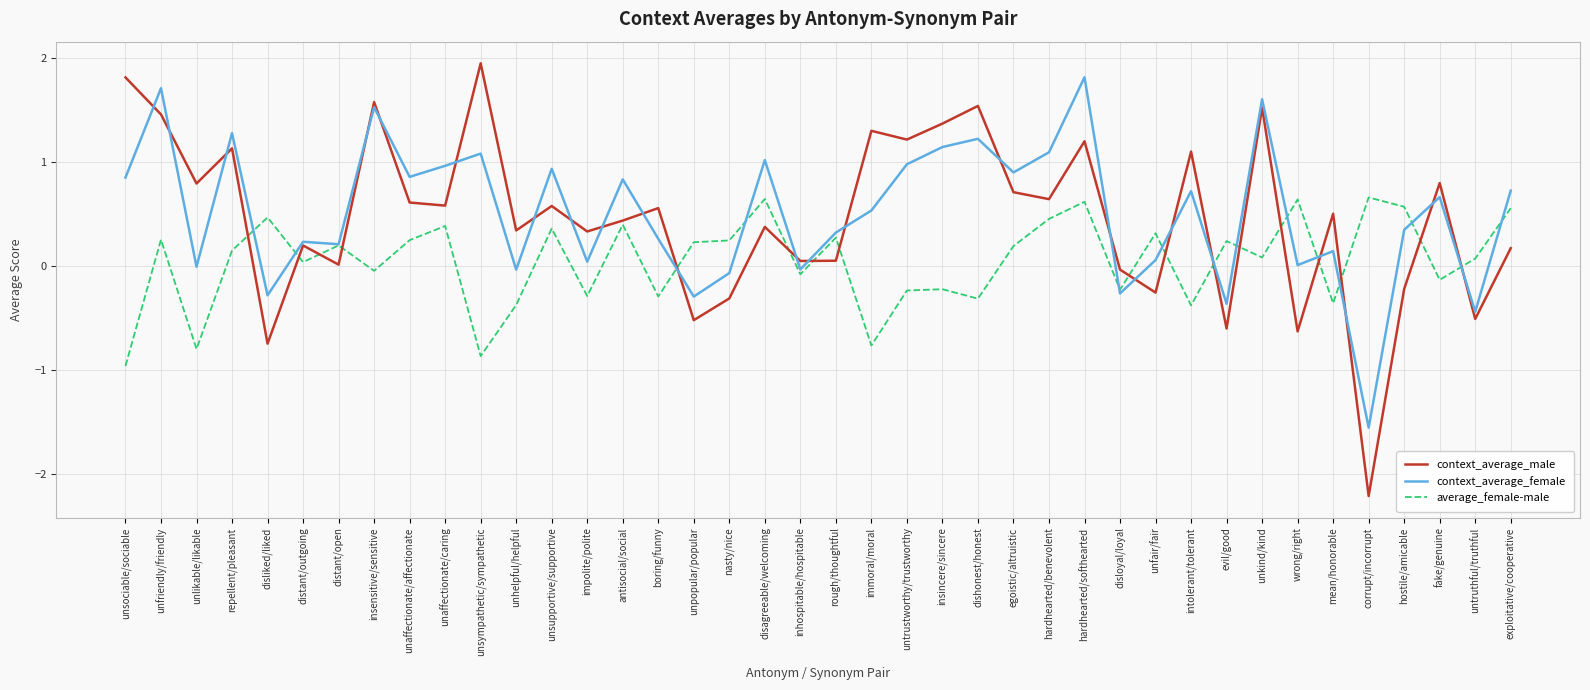

Is it true that context_average_male equals 1.3 at immoral/moral?

True